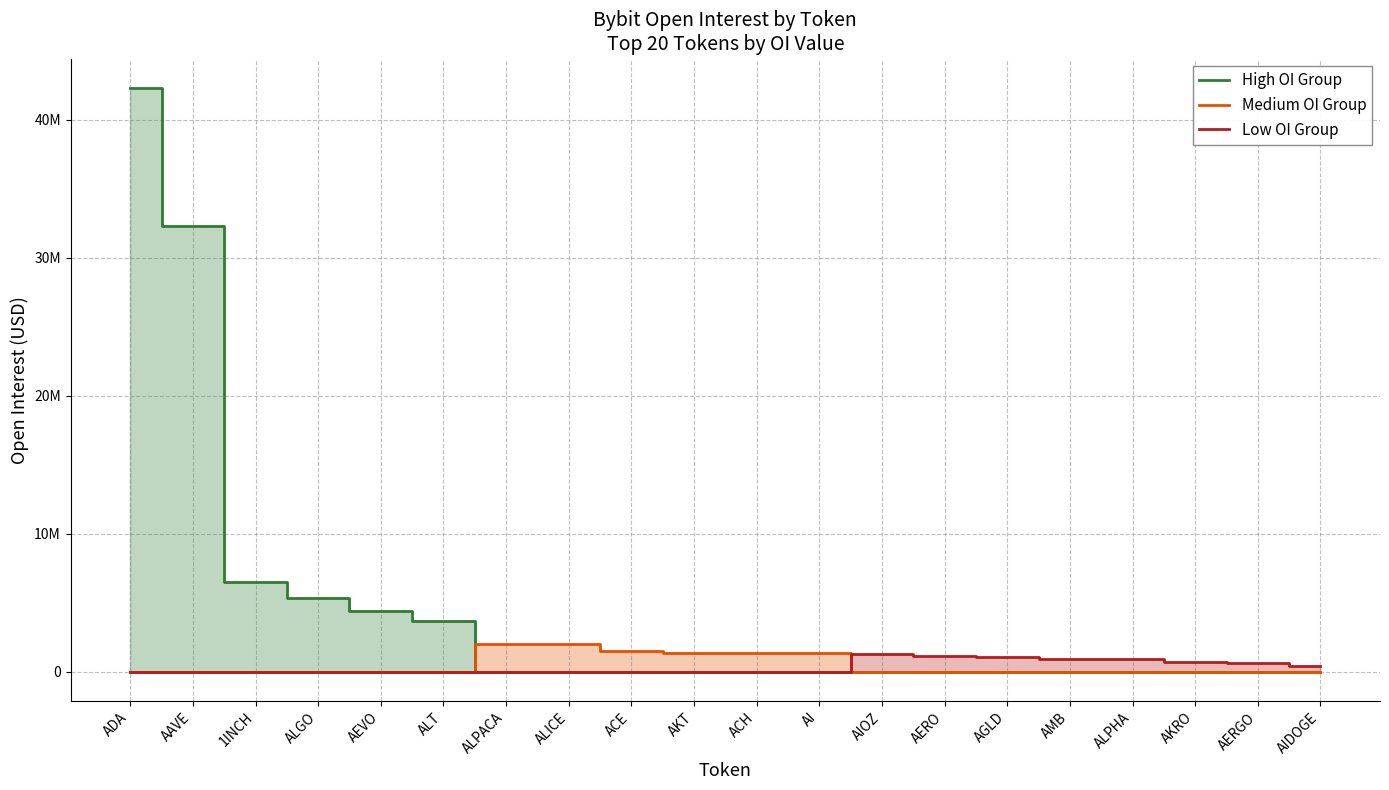

Is the value of Medium OI Group at AMB greater than the value of High OI Group at AKT?

No